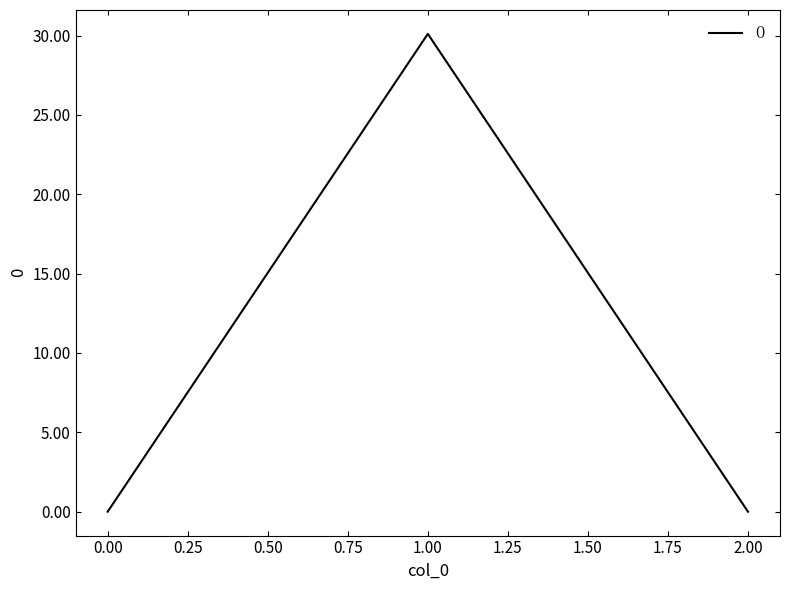

What is the average value?

10.0